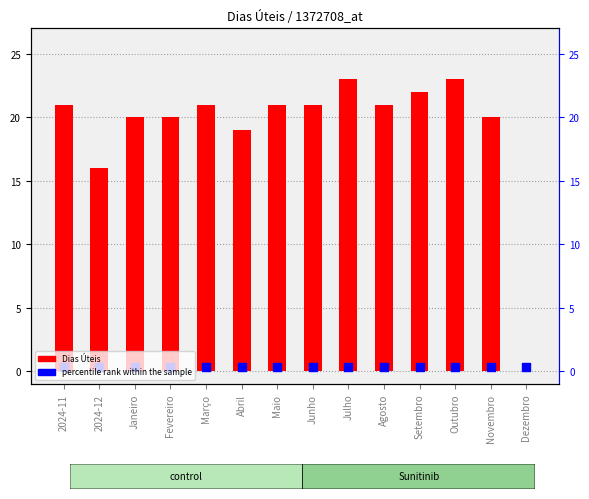

Which series reaches the maximum Y coordinate?

Dias Úteis